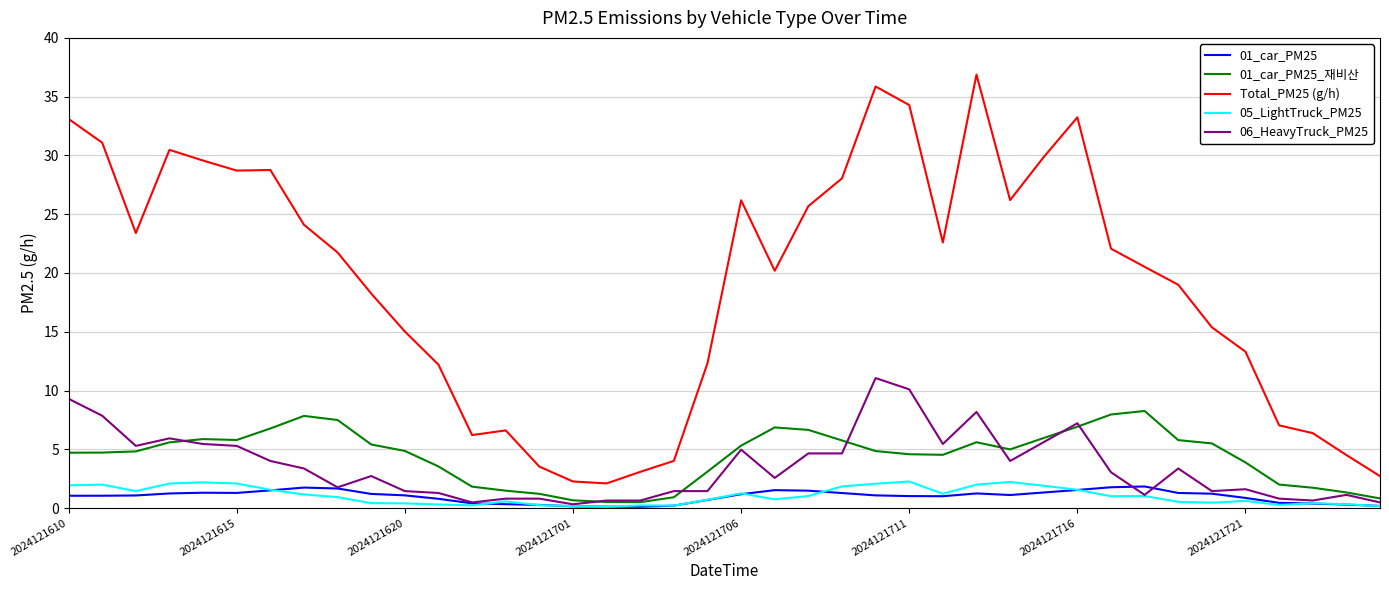

What is the greatest value displayed?

36.9